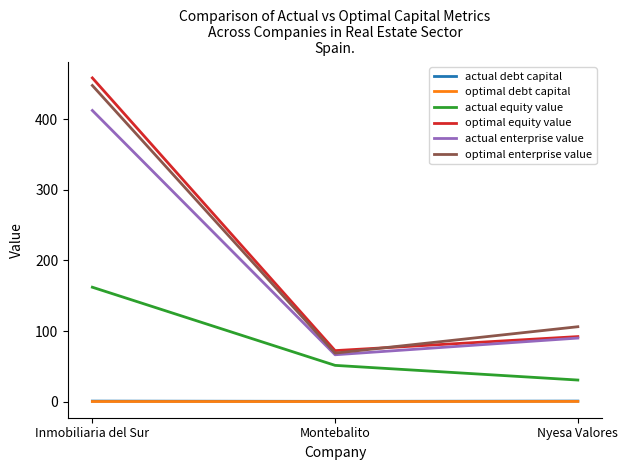

The value of optimal equity value at Nyesa Valores is 120.0. True or false?

False